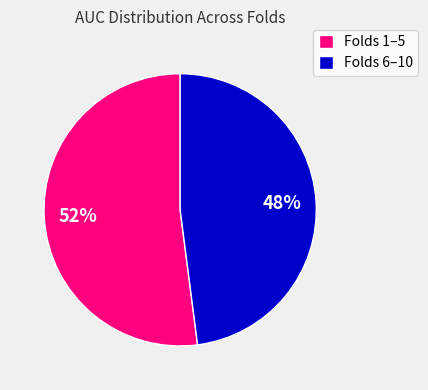

How many slices are in this pie chart?

2